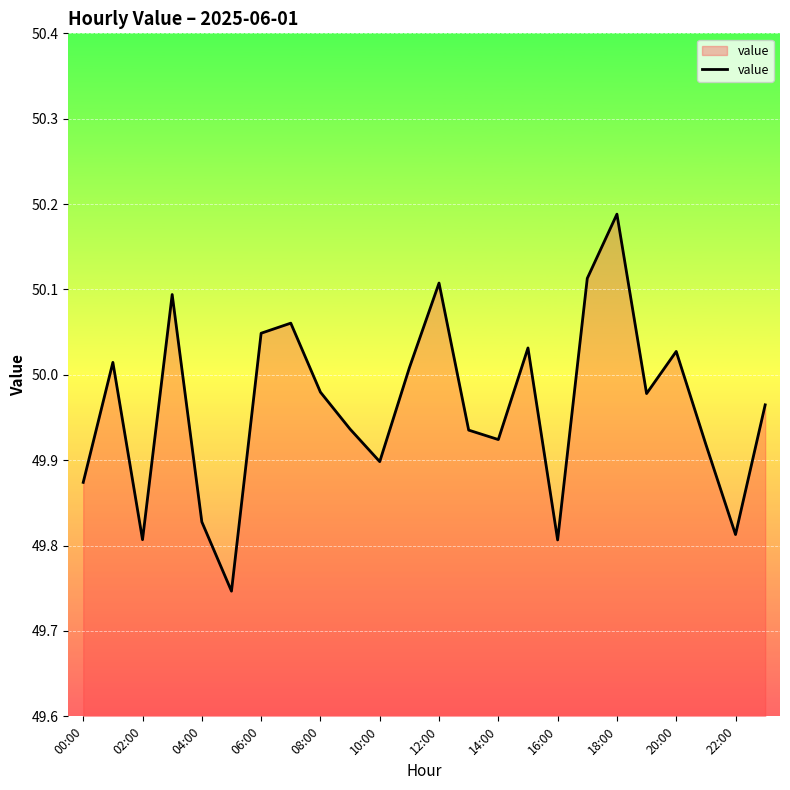

What is the difference between the maximum and minimum values?

0.4